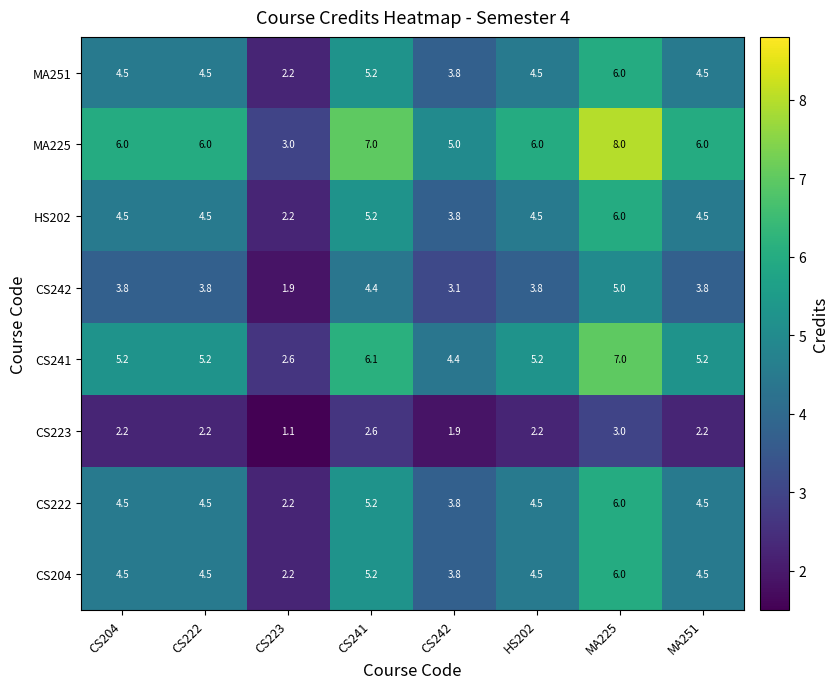

Which series changed the most between CS242 and MA225?

MA225